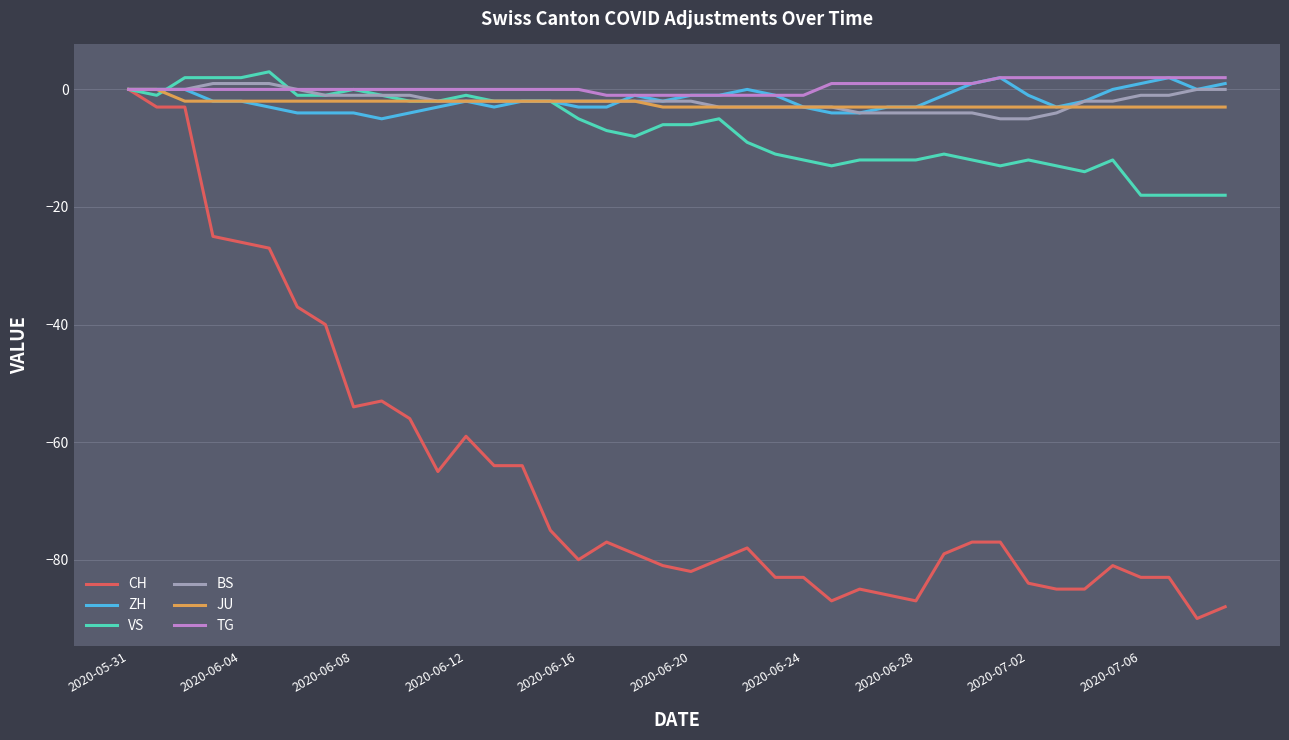

Reading left to right, list all the values displayed in this chart.

CH: 0	-3	-3	-25	-26	-27	-37	-40	-54	-53	-56	-65	-59	-64	-64	-75	-80	-77	-79	-81	-82	-80	-78	-83	-83	-87	-85	-86	-87	-79	-77	-77	-84	-85	-85	-81	-83	-83	-90	-88
ZH: 0	0	0	-2	-2	-3	-4	-4	-4	-5	-4	-3	-2	-3	-2	-2	-3	-3	-1	-2	-1	-1	0	-1	-3	-4	-4	-3	-3	-1	1	2	-1	-3	-2	0	1	2	0	1
VS: 0	-1	2	2	2	3	-1	-1	0	-1	-2	-2	-1	-2	-2	-2	-5	-7	-8	-6	-6	-5	-9	-11	-12	-13	-12	-12	-12	-11	-12	-13	-12	-13	-14	-12	-18	-18	-18	-18
BS: 0	0	0	1	1	1	0	-1	-1	-1	-1	-2	-2	-2	-2	-2	-2	-2	-2	-2	-2	-3	-3	-3	-3	-3	-4	-4	-4	-4	-4	-5	-5	-4	-2	-2	-1	-1	0	0
JU: 0	0	-2	-2	-2	-2	-2	-2	-2	-2	-2	-2	-2	-2	-2	-2	-2	-2	-2	-3	-3	-3	-3	-3	-3	-3	-3	-3	-3	-3	-3	-3	-3	-3	-3	-3	-3	-3	-3	-3
TG: 0	0	0	0	0	0	0	0	0	0	0	0	0	0	0	0	0	-1	-1	-1	-1	-1	-1	-1	-1	1	1	1	1	1	1	2	2	2	2	2	2	2	2	2